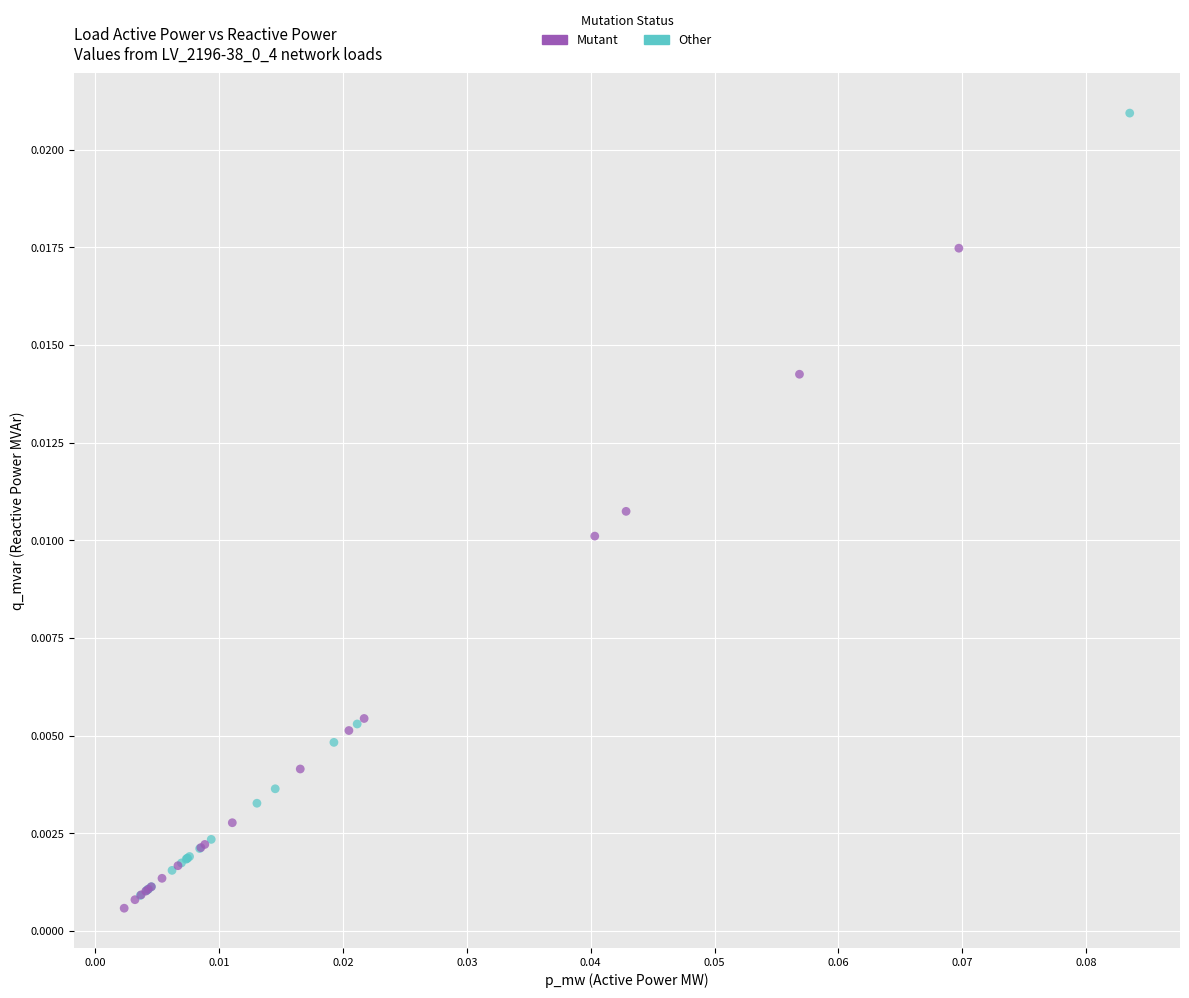

Which series contains the highest Y value?

Other